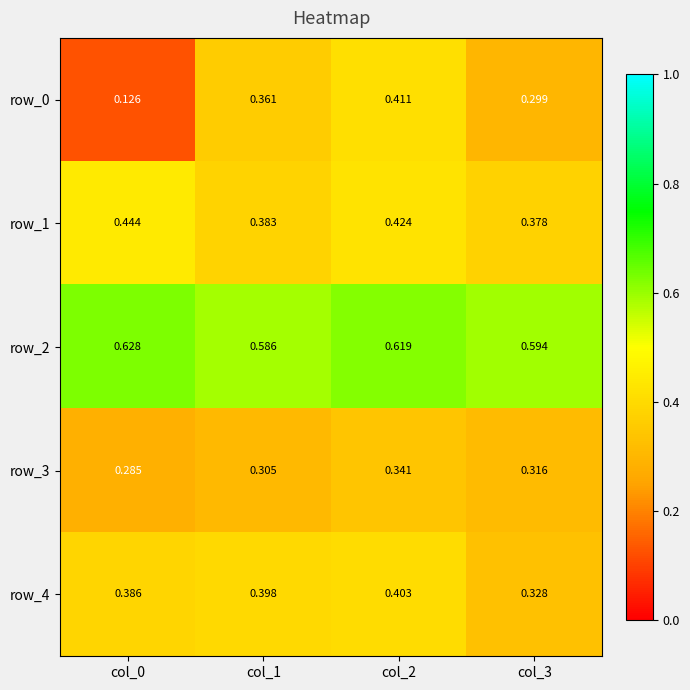

What is the sum of the row_0 values at col_2 and col_1?

0.8